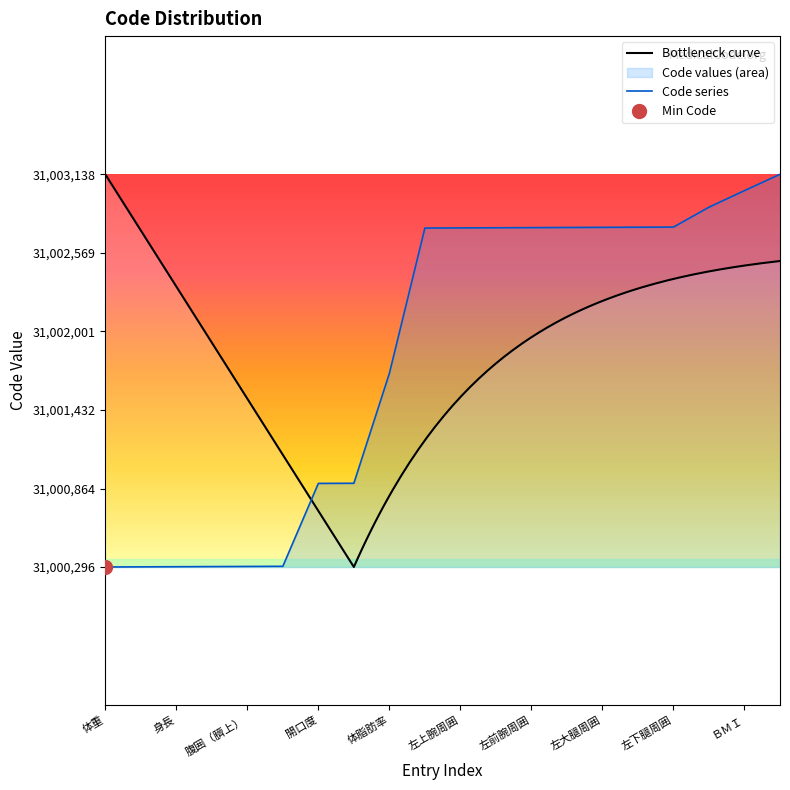

What is the maximum value shown in the chart?

31003138